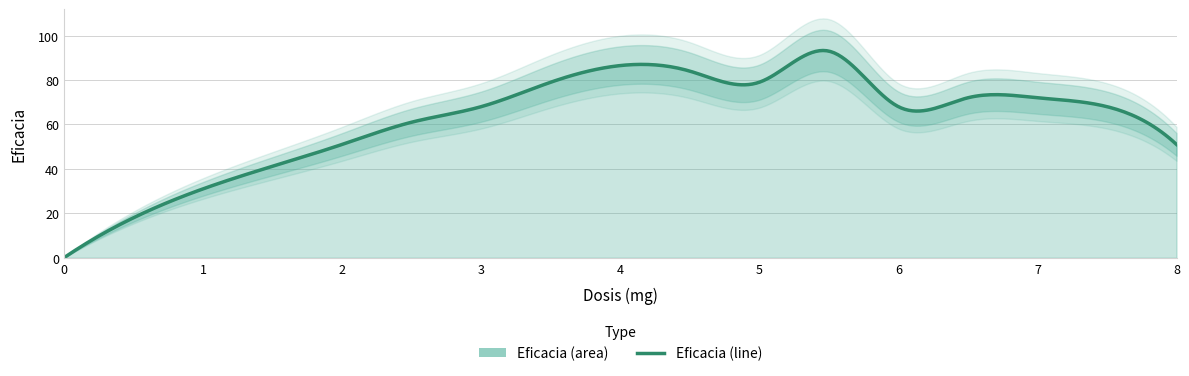

Reading left to right, transcribe all the data shown in this chart.

0.0=0	0.5=18	1.0=31	2.0=51	2.5=61	3.0=68	3.5=79	4.5=84	5.0=79	5.5=93	6.0=68	6.5=72	7.0=72	7.5=68	8.0=51